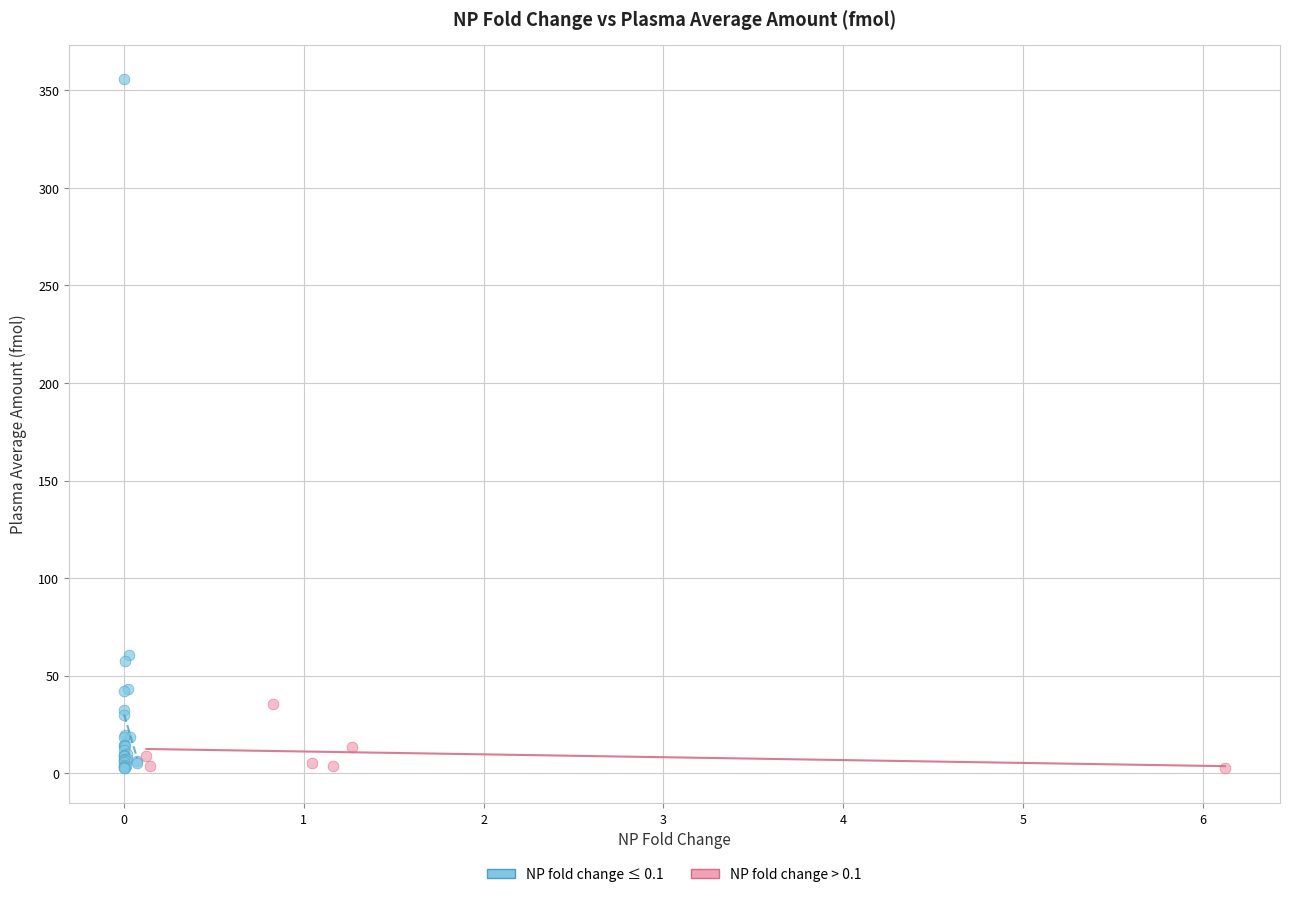

Which series has the widest spread of Y values?

NP fold change ≤ 0.1